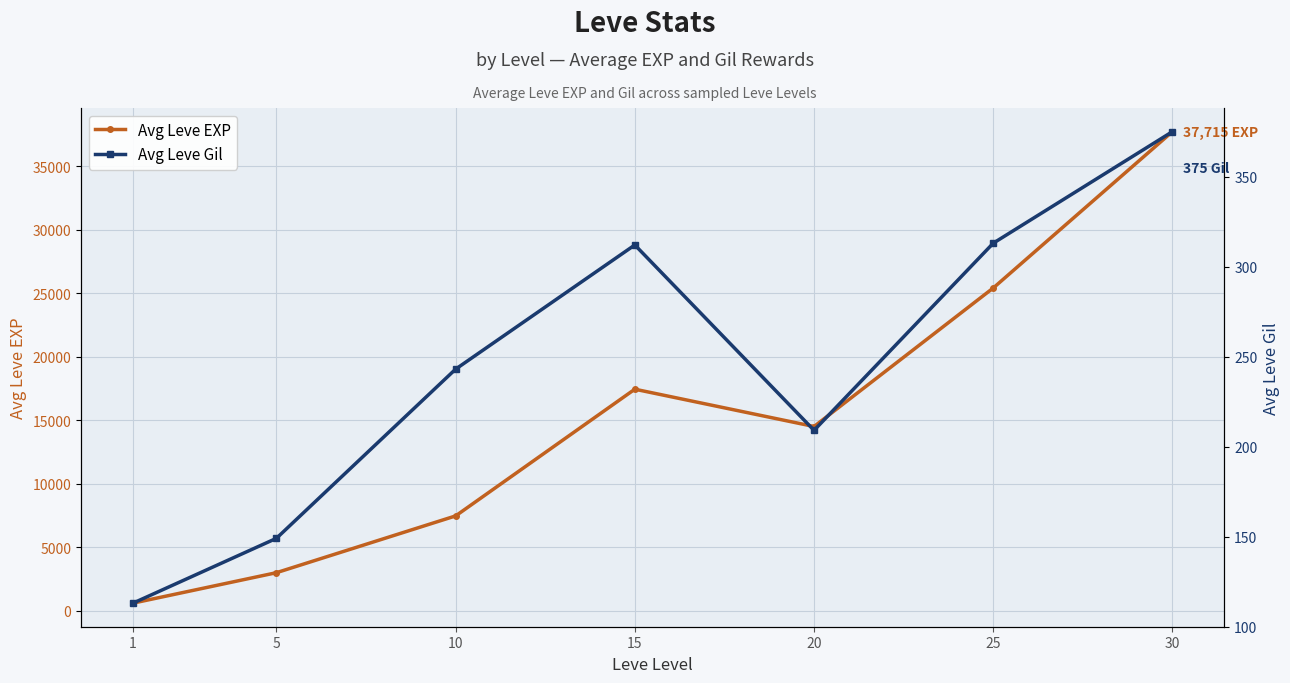

List the series in order of their overall mean, lowest first.

Avg Leve Gil, Avg Leve EXP